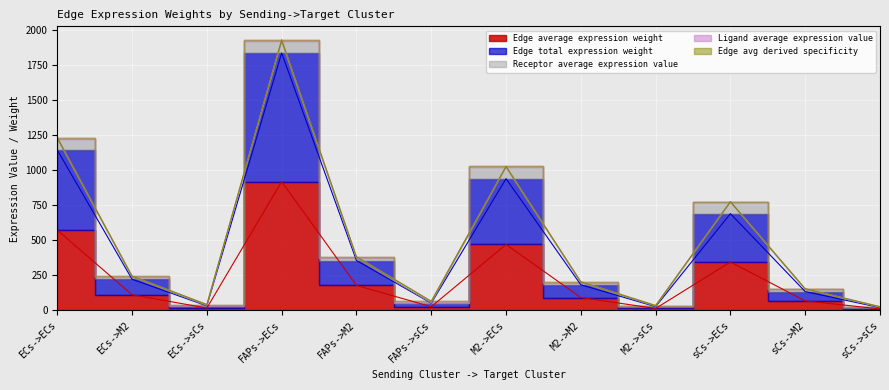

At which label does Edge avg derived specificity reach its minimum?

sCs->sCs